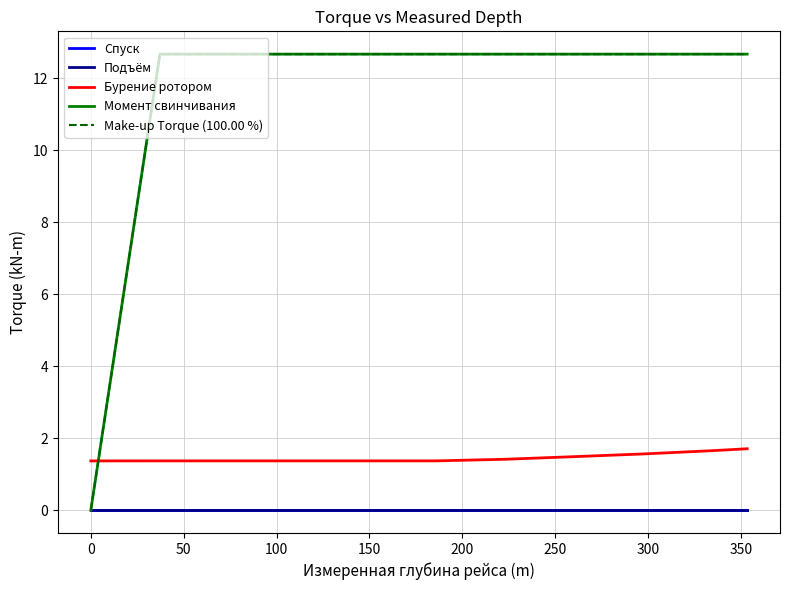

Is this an area chart (filled region under the line)?

No